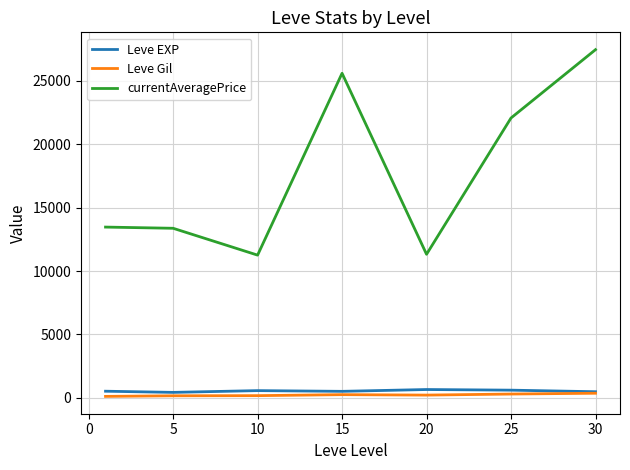

Which series has the largest total across all categories?

currentAveragePrice